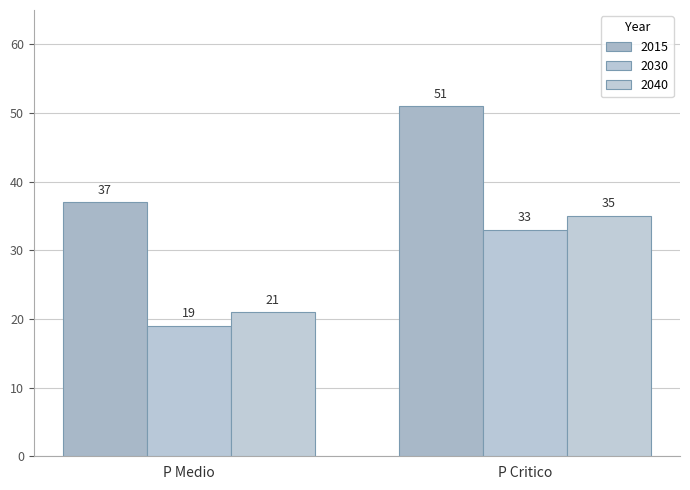

How many bars are there in total?

6